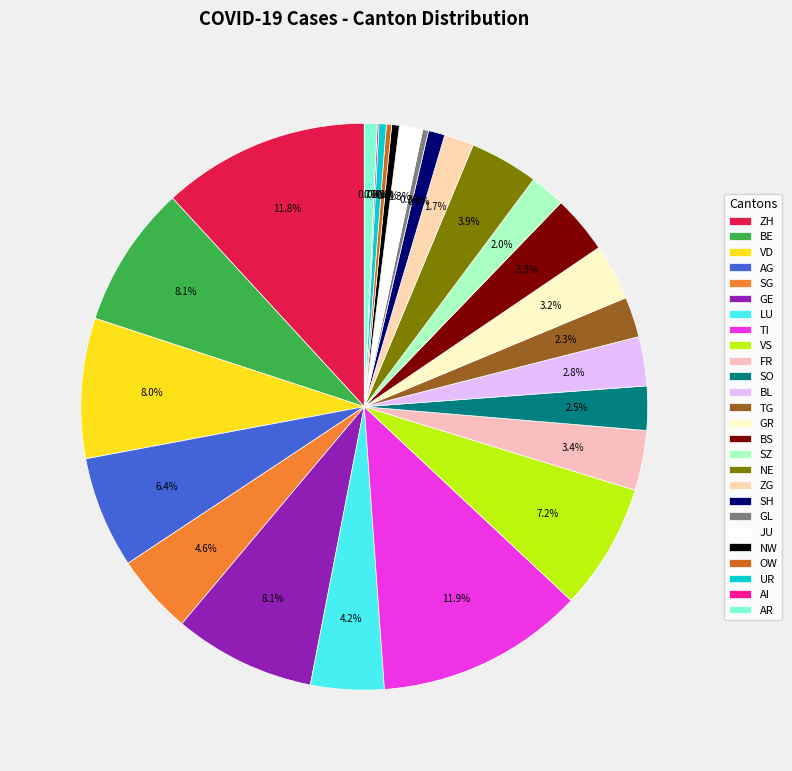

Is there a majority slice in this chart?

No